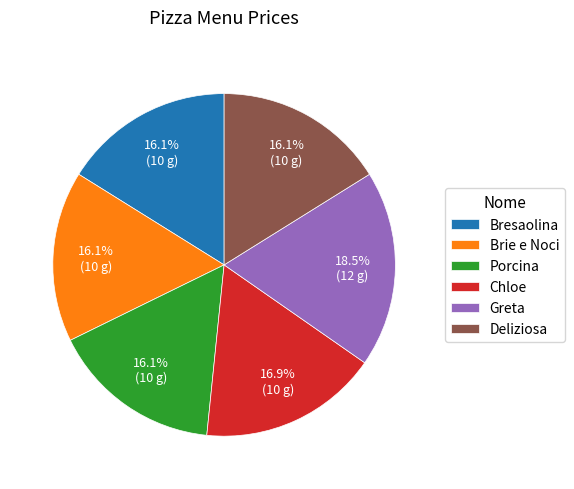

To the nearest percent, what is the difference between the largest and smallest slice percentages?

2%